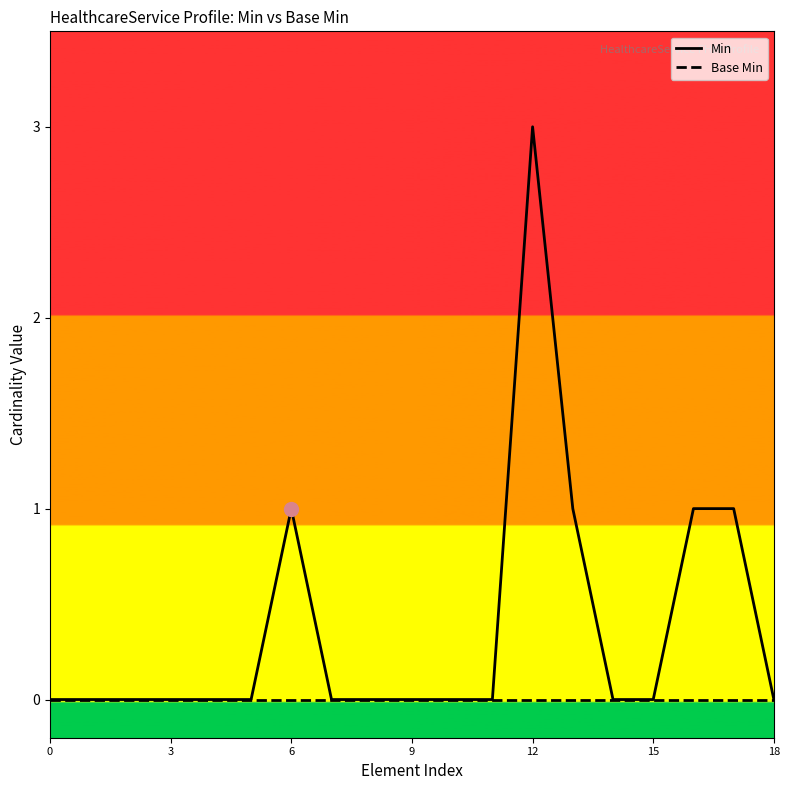

How many categories are shown in the chart?

19